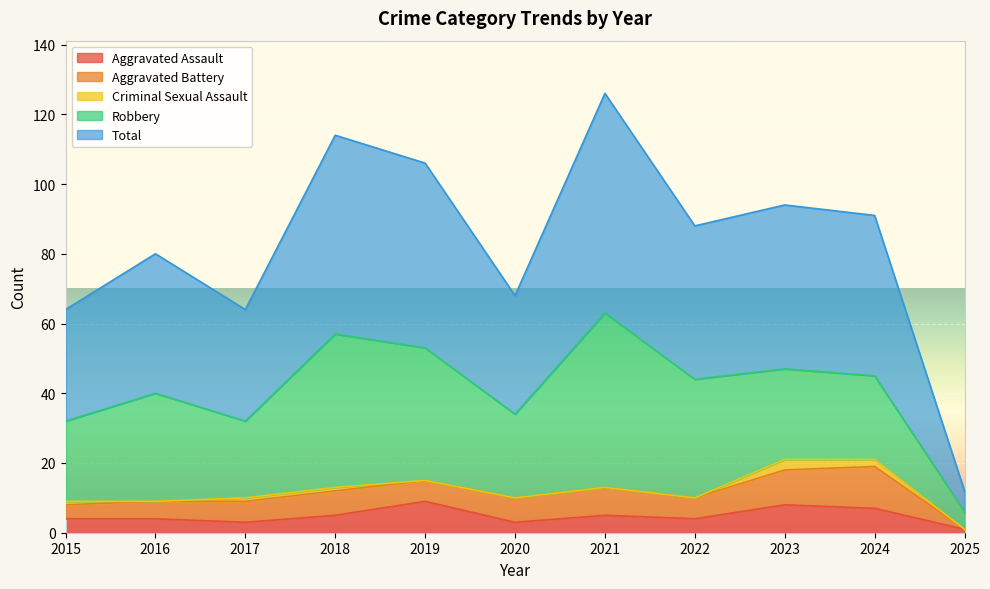

At which category does Aggravated Assault reach its first local peak?

2019